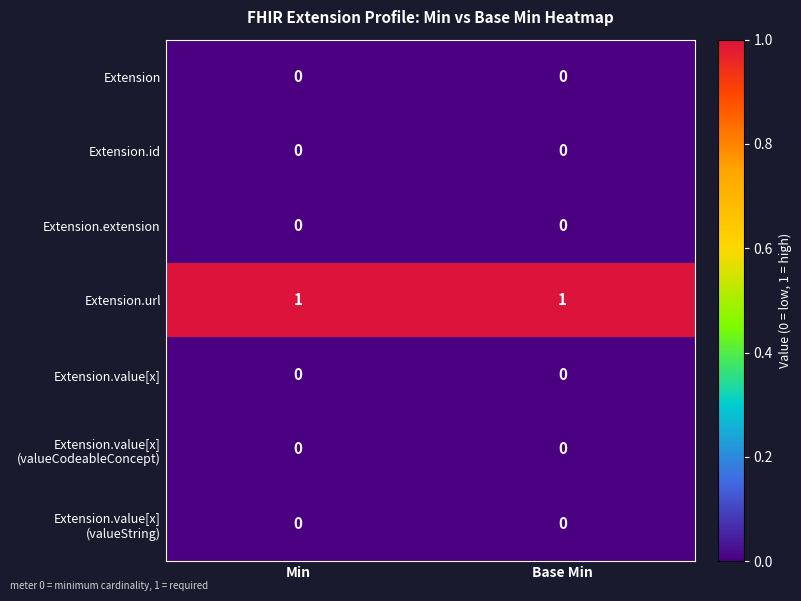

The Extension.id series shows 0 at Base Min. True or false?

True